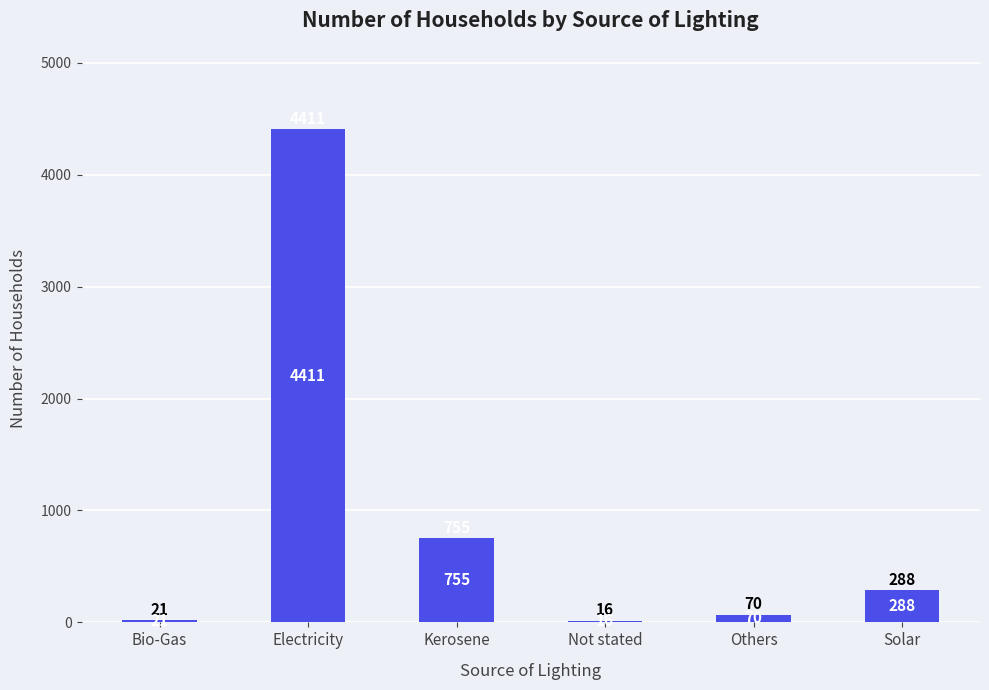

Count the number of data series in this chart.

1